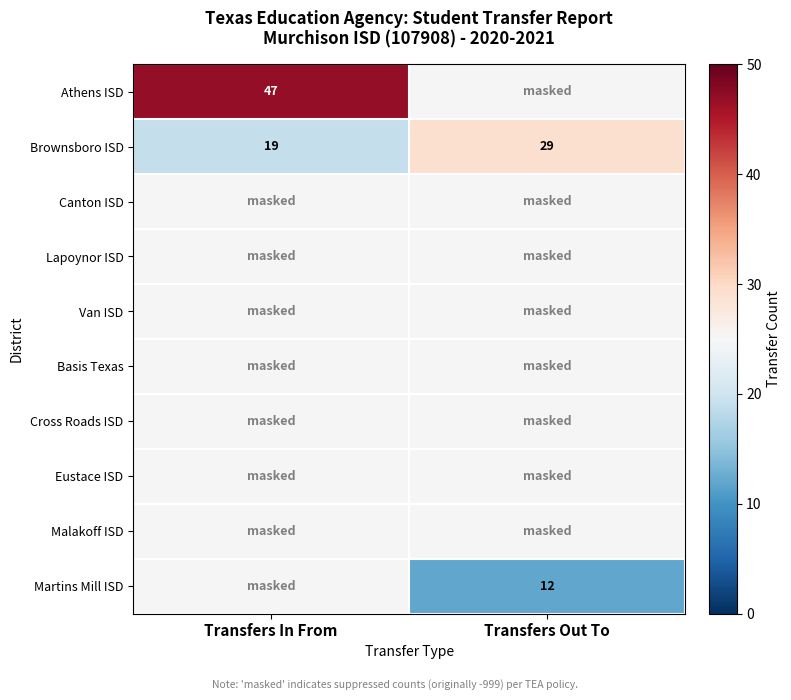

What value does the Brownsboro ISD series have at Transfers In From?

19